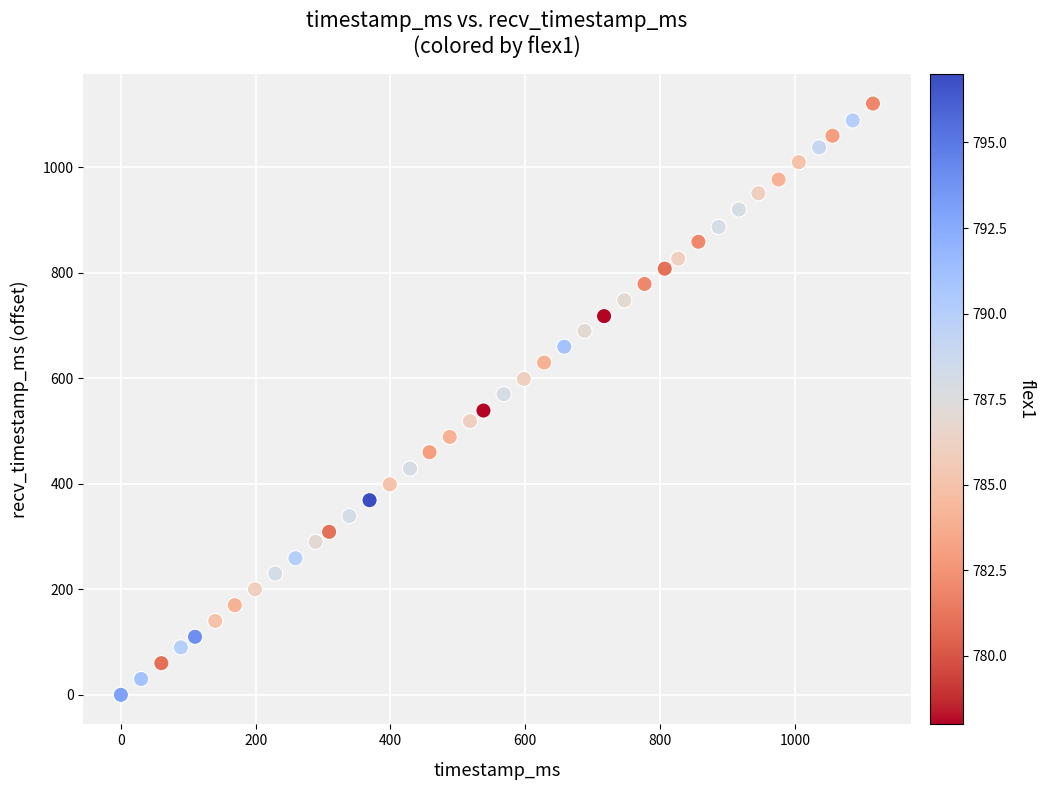

What is the range of X values (max minus min)?

1116